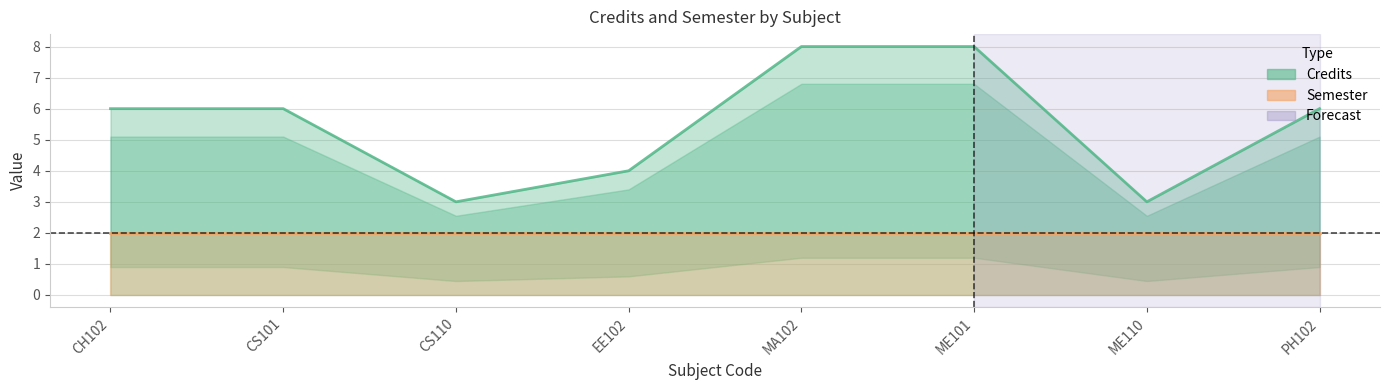

Reading right to left, what are all the values shown in this chart?

PH102=6	ME110=3	ME101=8	MA102=8	EE102=4	CS110=3	CS101=6	CH102=6